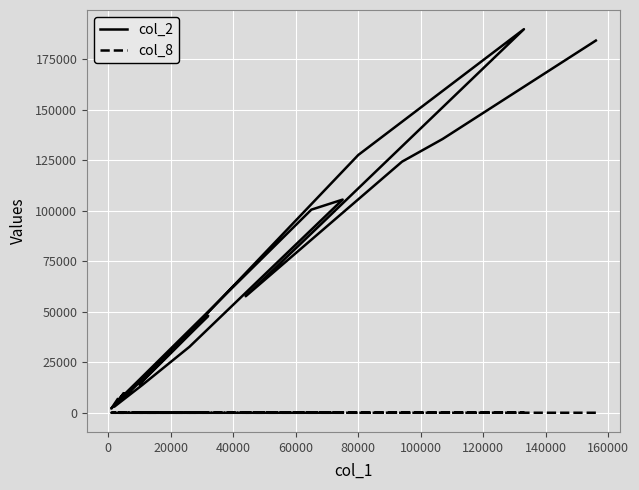

How many series are shown in this chart?

2